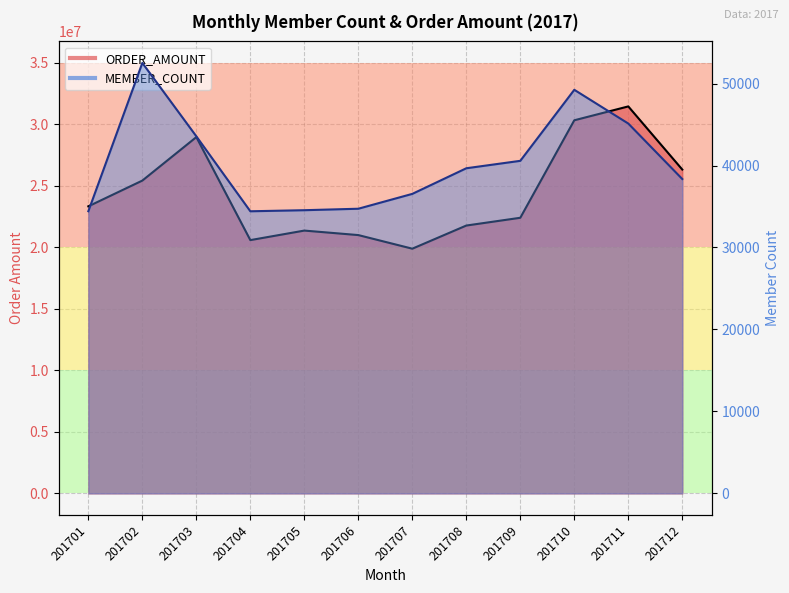

What are all the series names shown in the legend?

MEMBER_COUNT, ORDER_AMOUNT